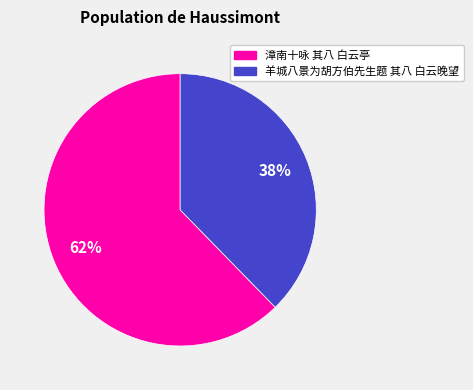

Do 羊城八景为胡方伯先生题 其八 白云晚望 and 漳南十咏 其八 白云亭 together represent more than half of the pie?

Yes